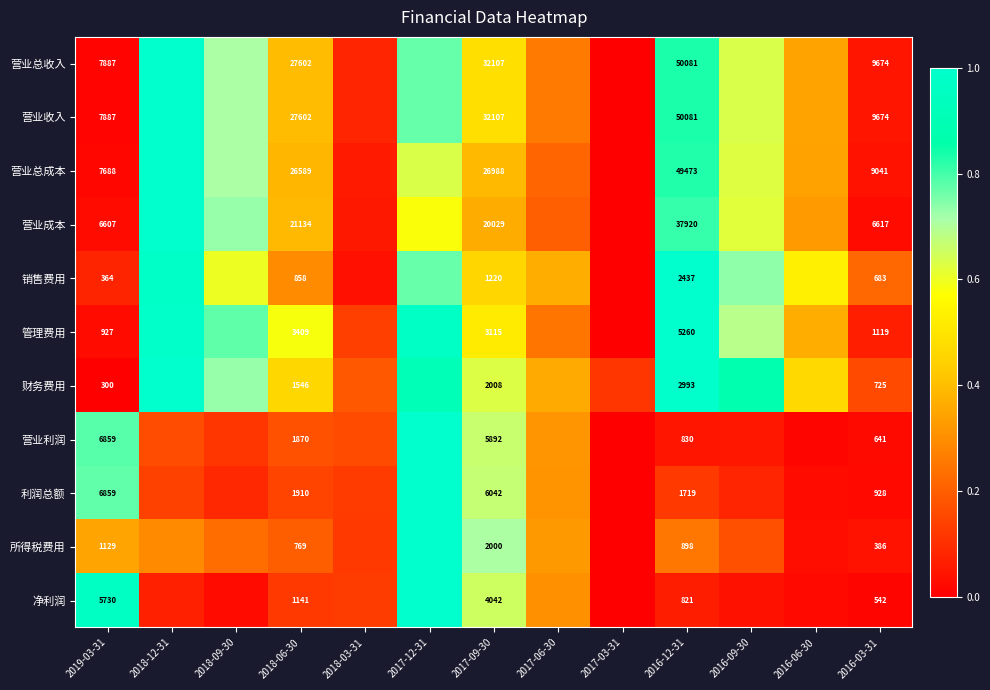

What is the highest value of the 管理费用 series?

1.0